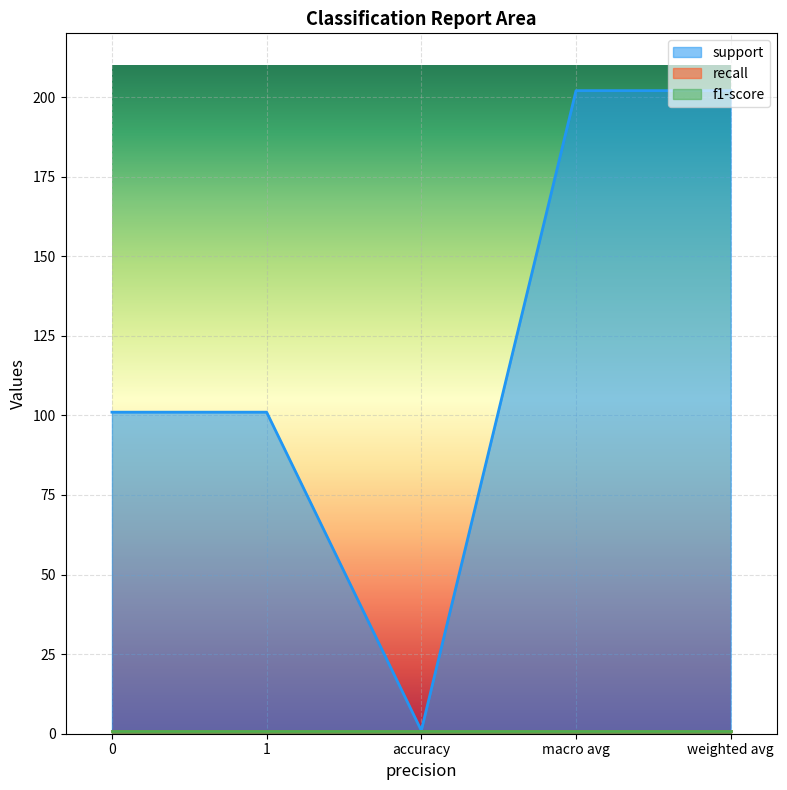

Reading left to right, transcribe all the data shown in this chart.

support: 0=101	1=101	accuracy=1	macro avg=202	weighted avg=202
recall: 0=1	1=1	accuracy=1	macro avg=1	weighted avg=1
f1-score: 0=1	1=1	accuracy=1	macro avg=1	weighted avg=1